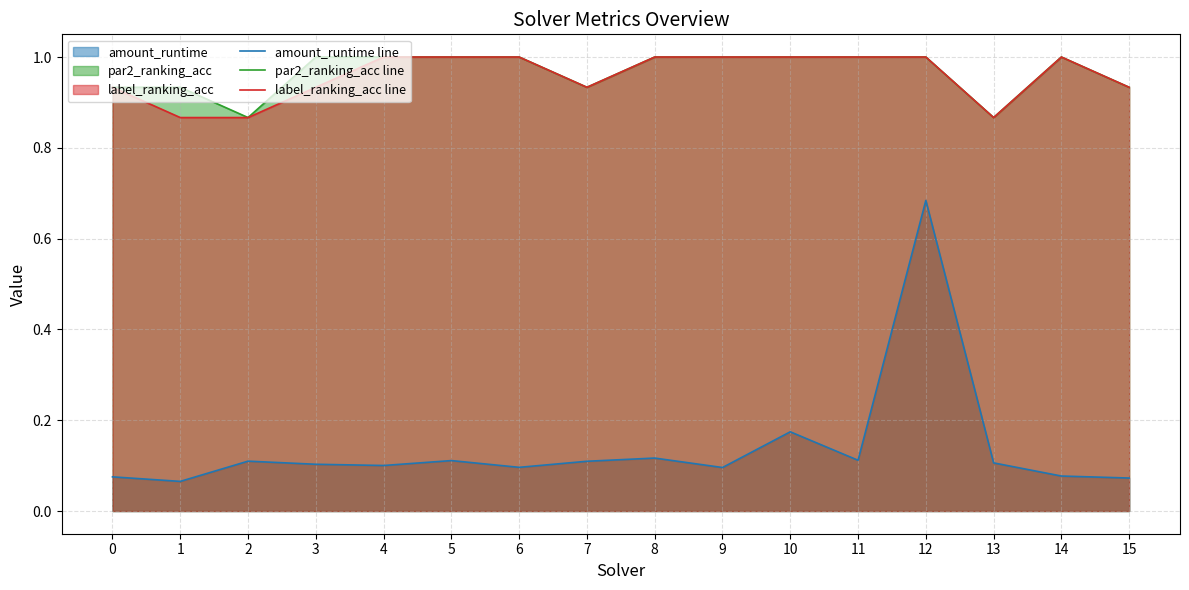

What is the difference between the maximum and minimum values in the par2_ranking_acc line series?

0.1